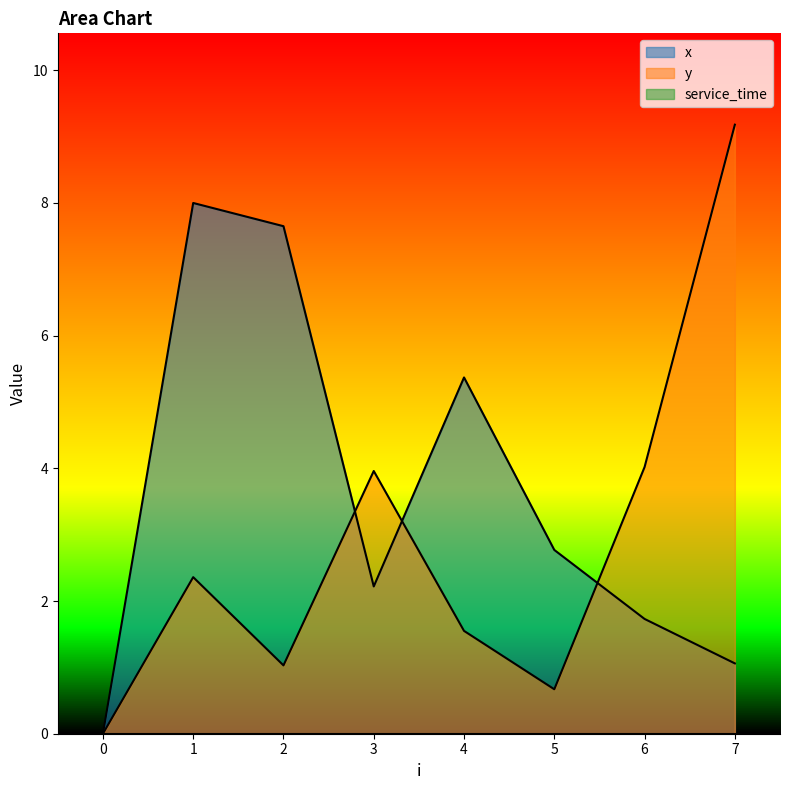

Which series changed the most between 0 and 6?

y